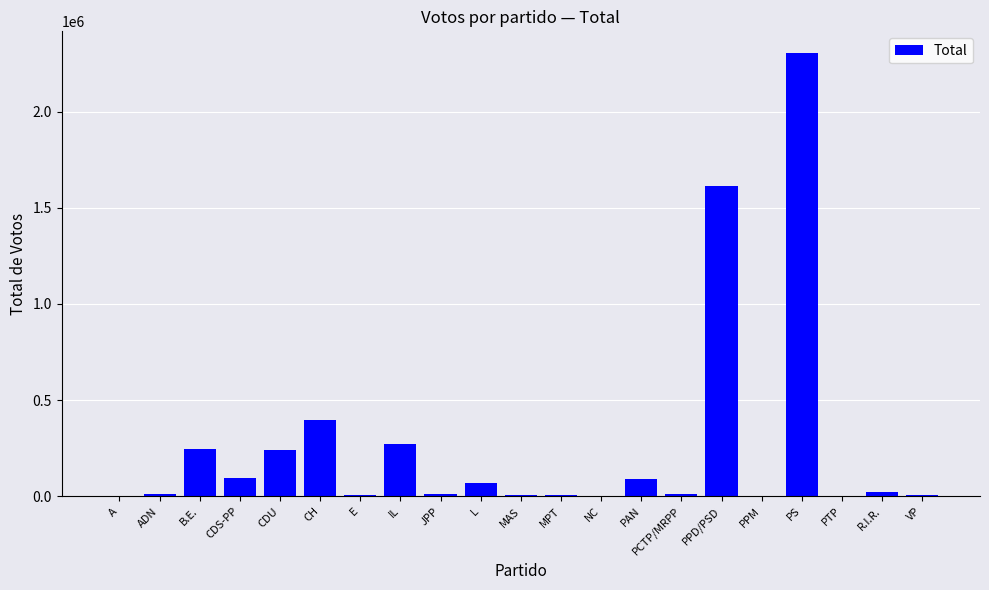

What is the maximum value shown in the chart?

2301887